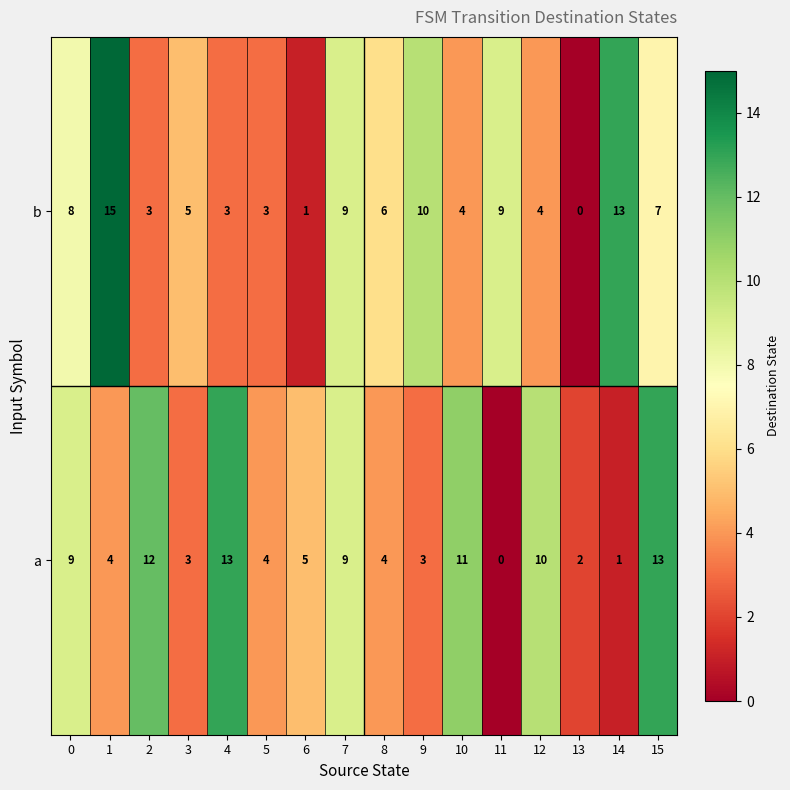

The a series shows 5 at 6. True or false?

True